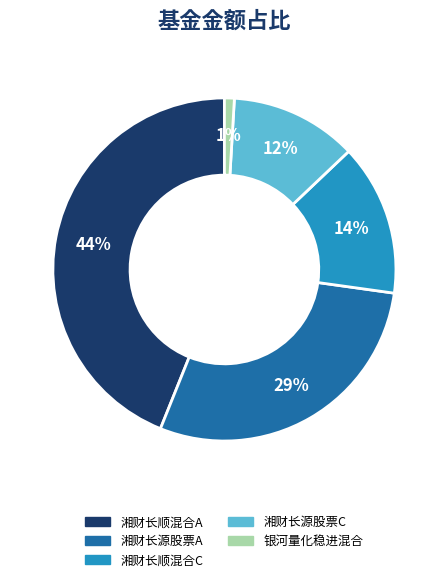

Does 湘财长顺混合A represent more than half of the total?

No